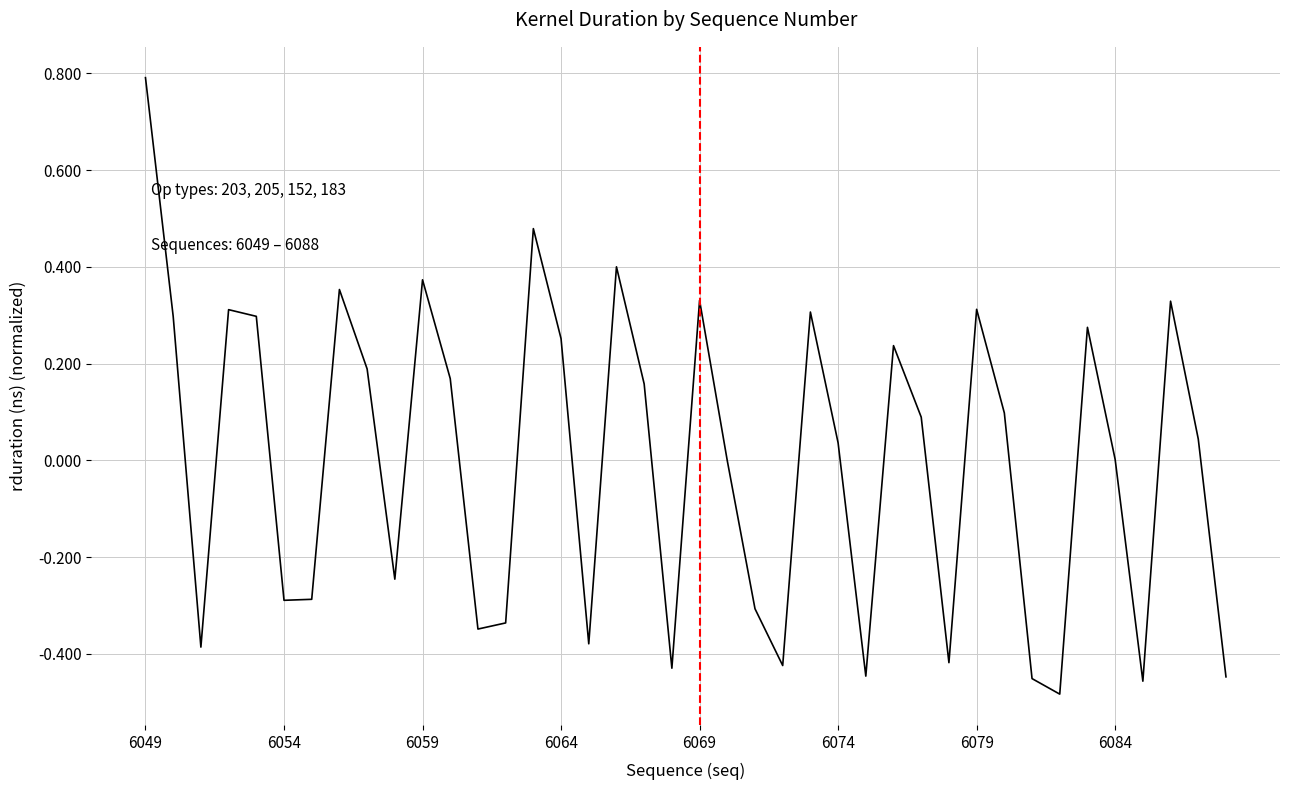

What is the greatest value displayed?

0.8